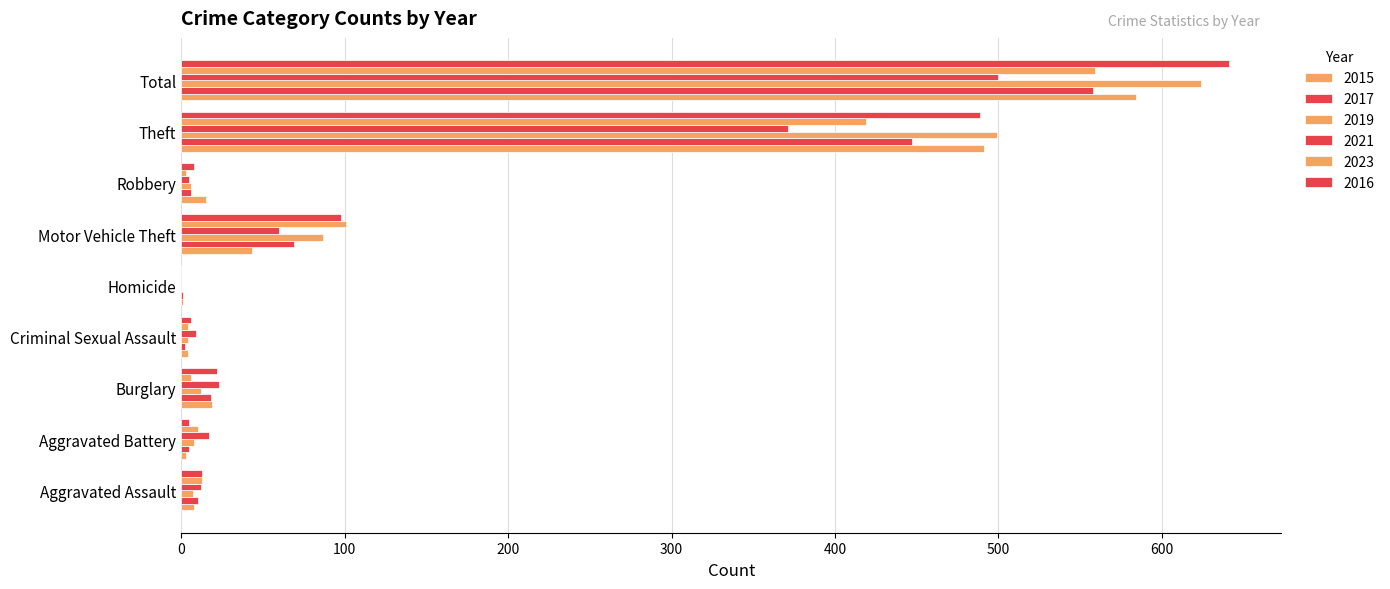

How many series are shown in this chart?

6